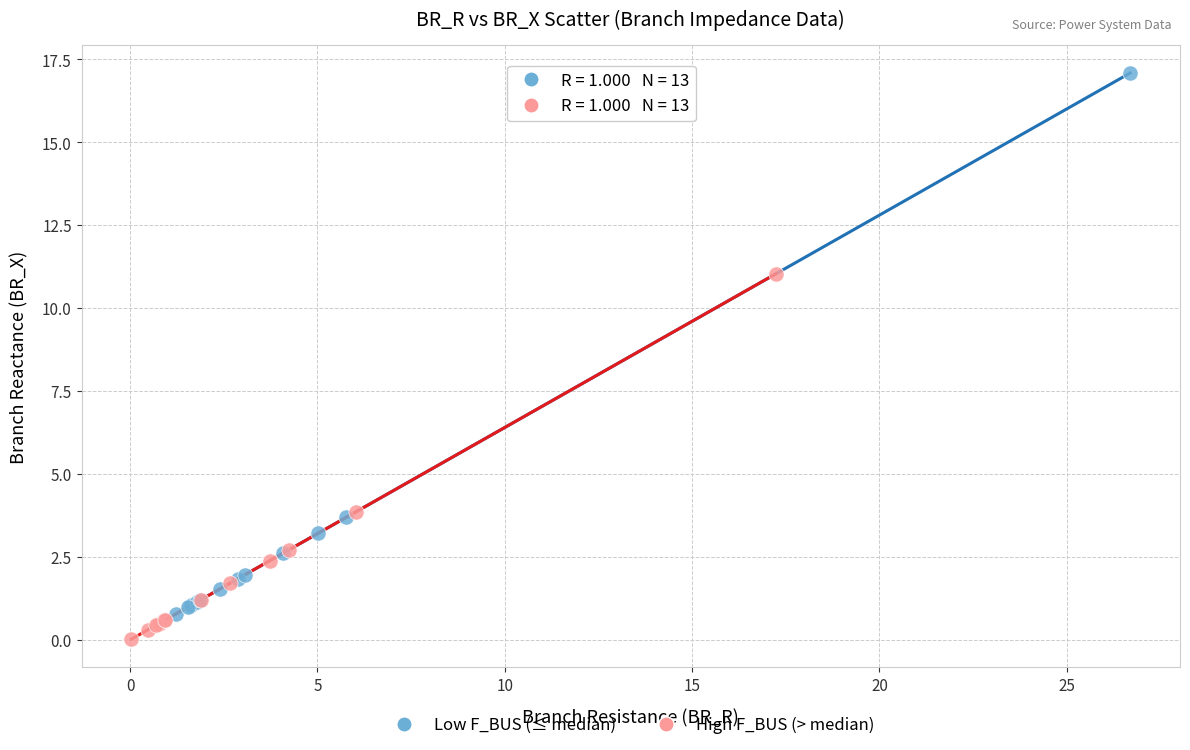

What are all the series names shown in the legend?

Low F_BUS (≤ median), High F_BUS (> median)